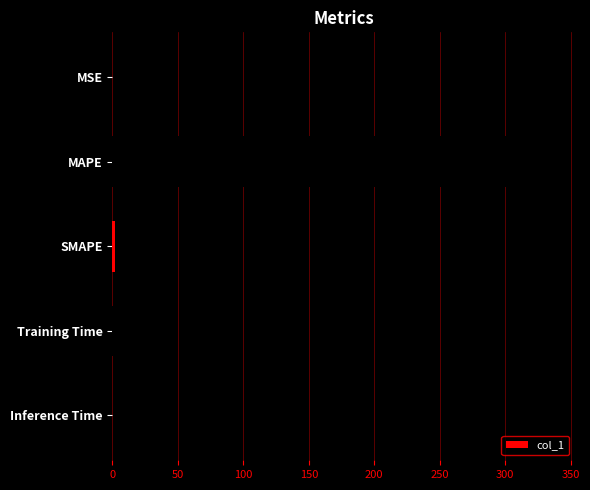

What is the sum of all values?

340.0